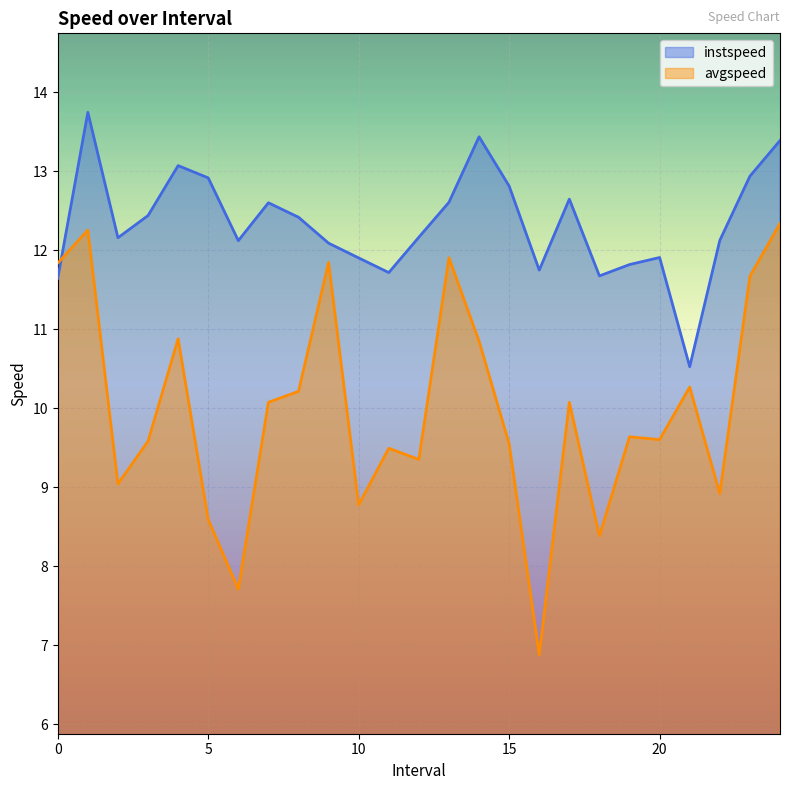

Reading right to left, what are all the values shown in this chart?

instspeed: 24.0=13.4	23.0=12.9	22.0=12.1	21.0=10.5	20.0=11.9	19.0=11.8	18.0=11.7	17.0=12.6	16.0=11.7	15.0=12.8	14.0=13.4	13.0=12.6	12.0=12.2	11.0=11.7	10.0=11.9	9.0=12.1	8.0=12.4	7.0=12.6	6.0=12.1	5.0=12.9	4.0=13.1	3.0=12.4	2.0=12.2	1.0=13.7	0.0=11.6
avgspeed: 24.0=12.3	23.0=11.7	22.0=8.9	21.0=10.3	20.0=9.6	19.0=9.6	18.0=8.4	17.0=10.1	16.0=6.9	15.0=9.6	14.0=10.8	13.0=11.9	12.0=9.4	11.0=9.5	10.0=8.8	9.0=11.8	8.0=10.2	7.0=10.1	6.0=7.7	5.0=8.6	4.0=10.9	3.0=9.6	2.0=9.0	1.0=12.3	0.0=11.8